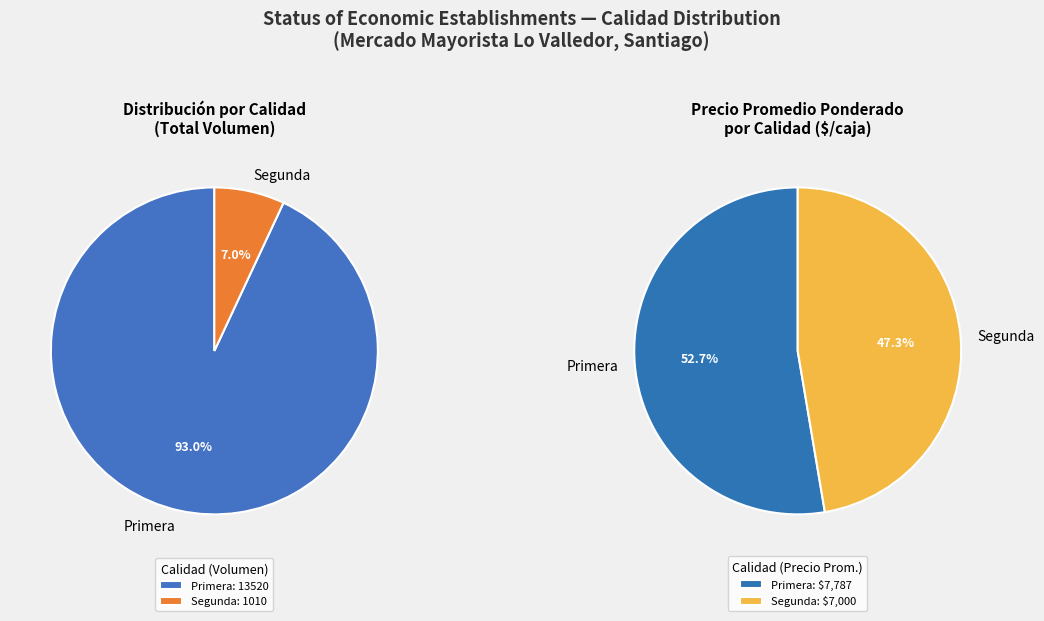

What is the smallest slice in the pie chart?

Segunda